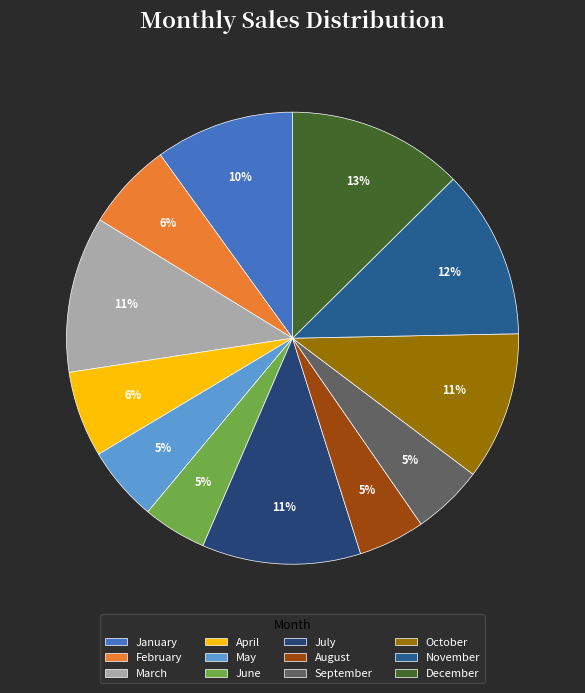

How many segments does this pie chart have?

12